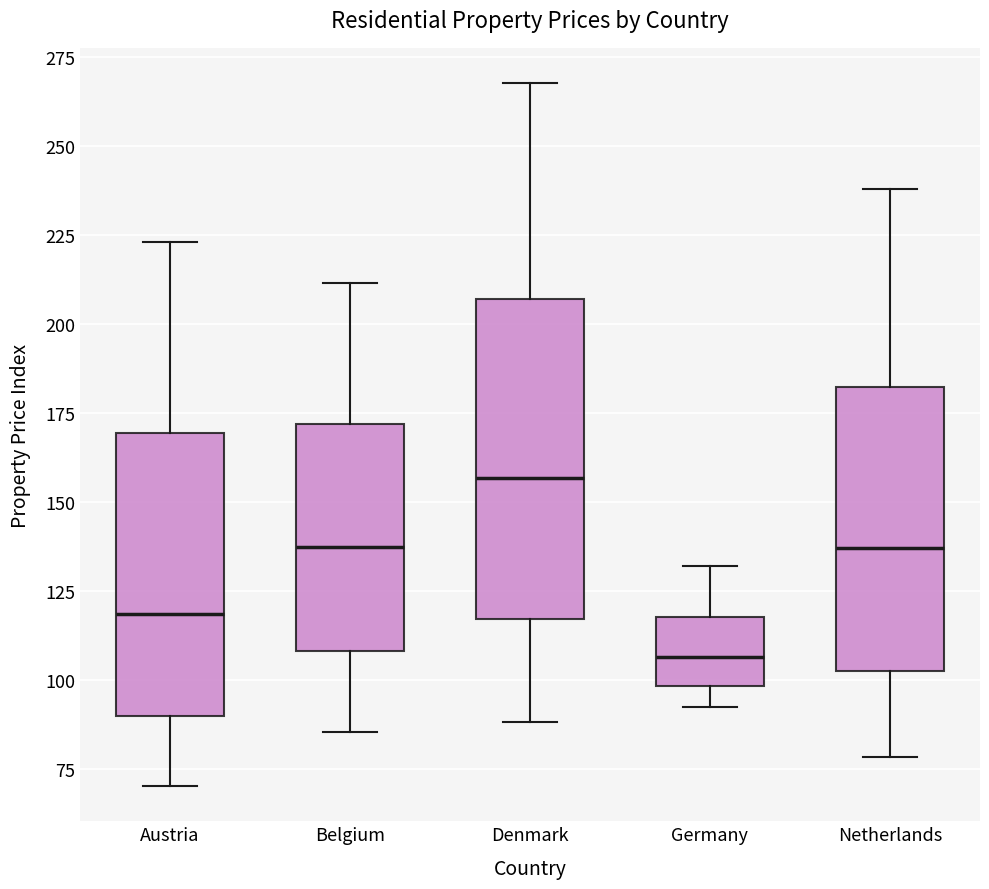

Reading left to right, transcribe this box plot: for each box, give where its median line is, the range the box spans, and where its two whiskers end, as read against the y-axis. The values are not printed on the chart, so give them approximately, as read against the axis.

Austria: median 120, box 90 to 170, whiskers 70 to 225
Belgium: median 140, box 110 to 170, whiskers 85 to 210
Denmark: median 155, box 115 to 205, whiskers 90 to 270
Germany: median 105, box 100 to 120, whiskers 90 to 130
Netherlands: median 135, box 105 to 180, whiskers 80 to 240